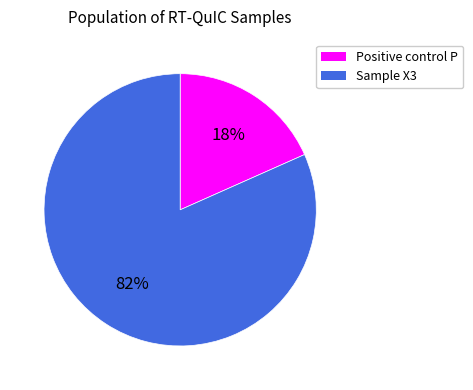

What is the smallest slice in the pie chart?

Positive control P